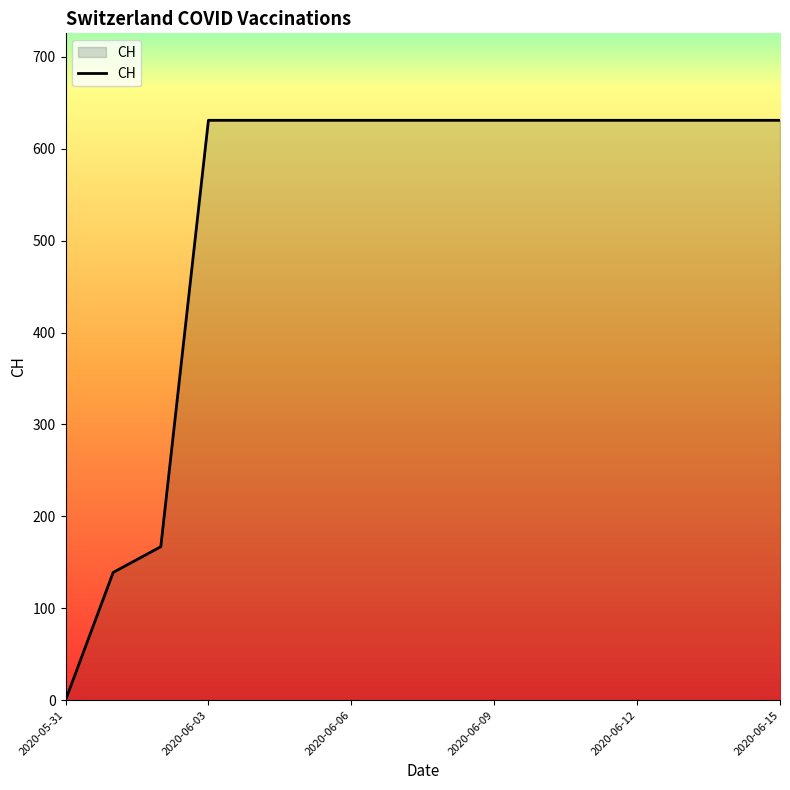

What is the maximum value shown in the chart?

631